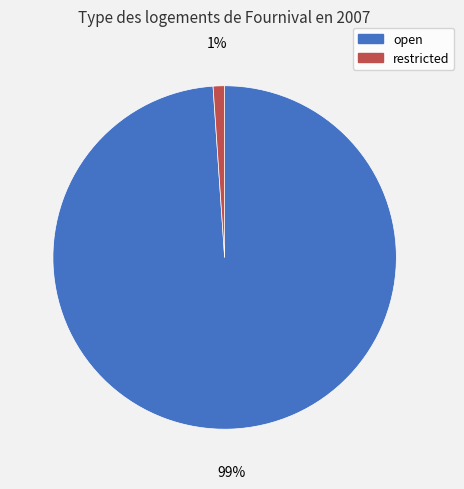

Which slice represents more than half of the pie?

open